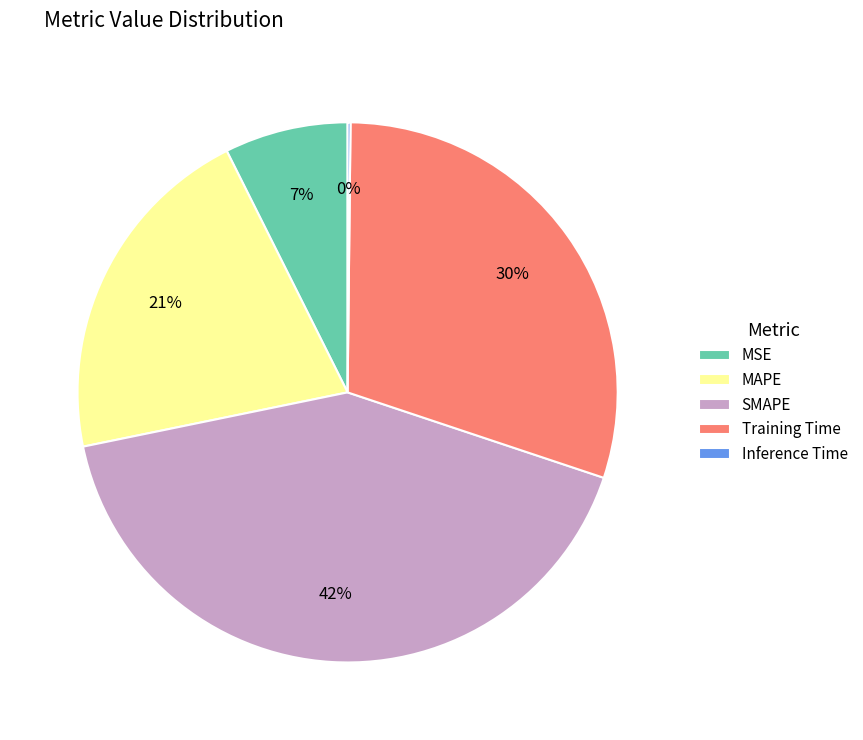

Which slice is the largest?

SMAPE